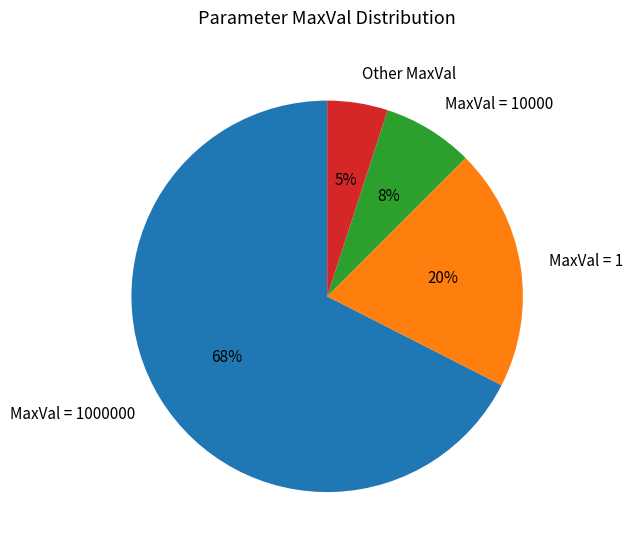

To the nearest percent, what portion does MaxVal = 10000 represent?

8%